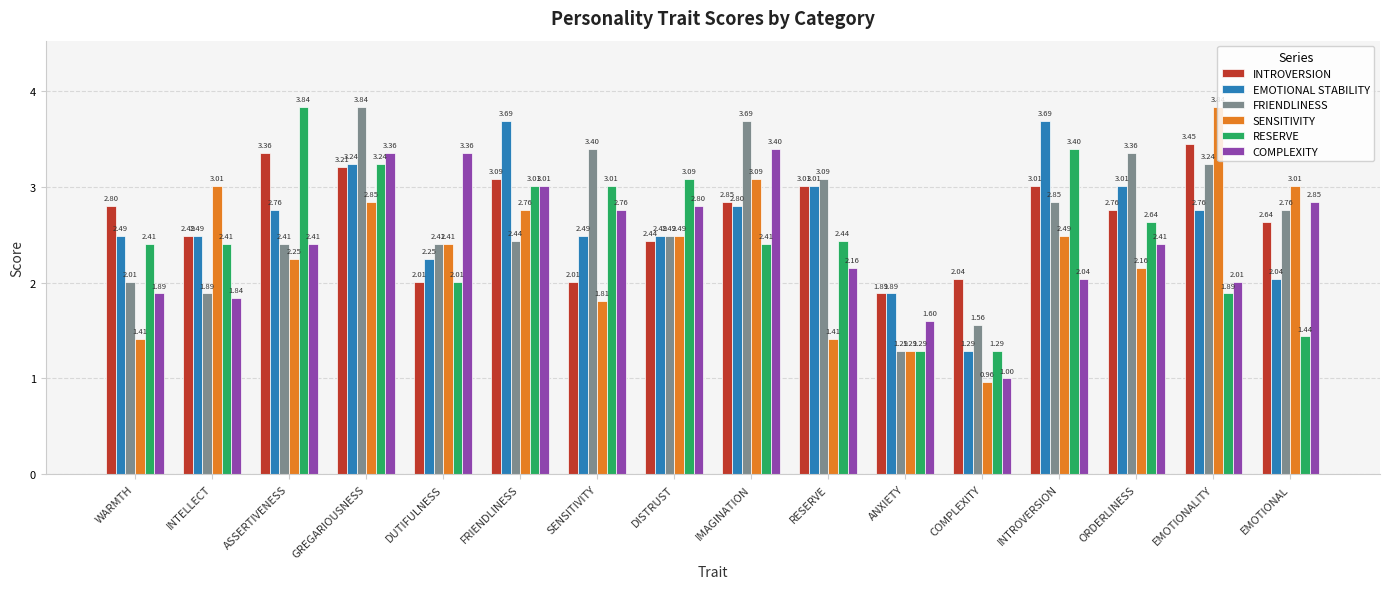

At which label does RESERVE reach its peak?

ASSERTIVENESS